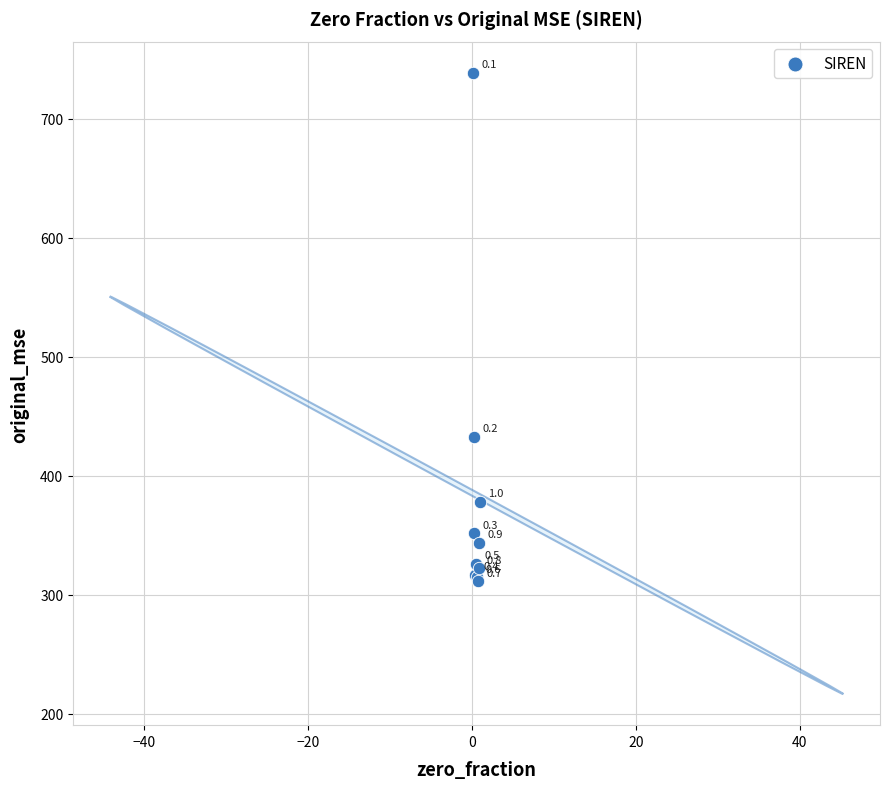

What Y value in the scatter plot is closest to 524?

432.7